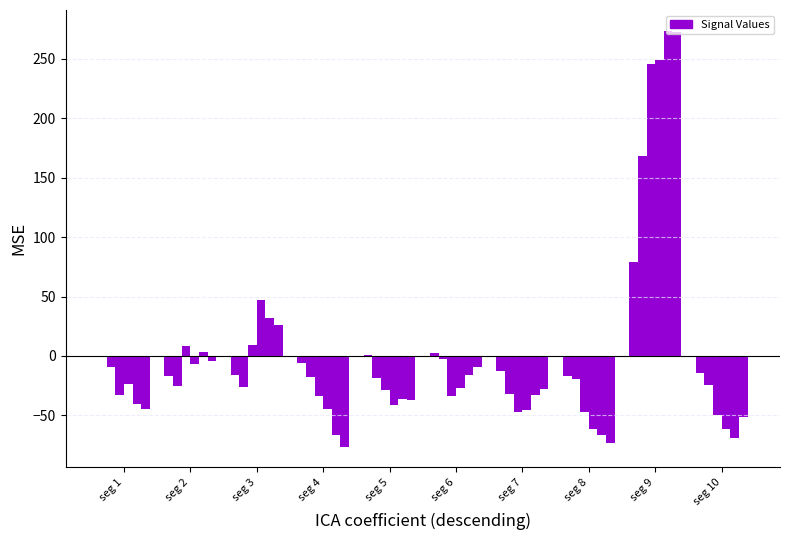

Does the chart contain stacked bars?

No